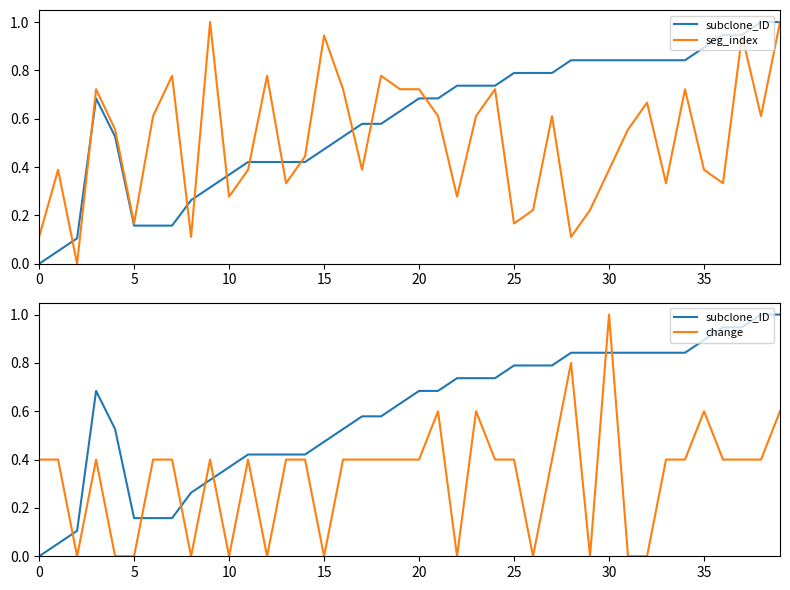

How many data points does each series have?

40